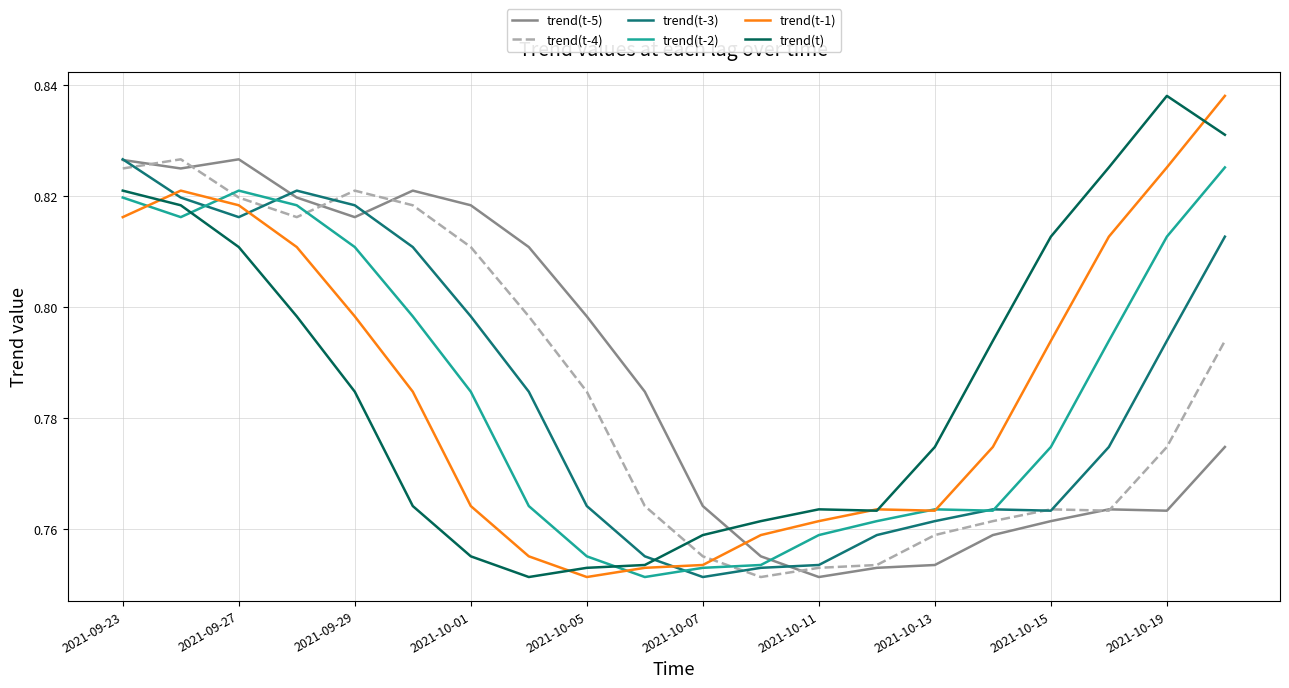

True or false: trend(t) and trend(t-3) cross at least once.

True